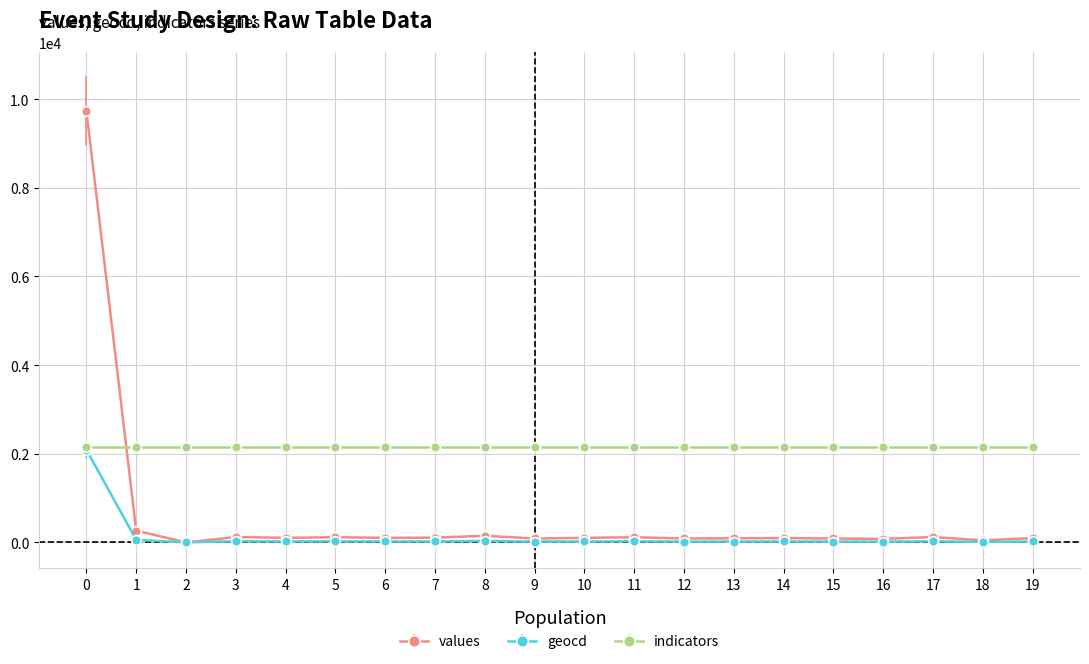

What is the spread (max minus min) of values at 6?

2124